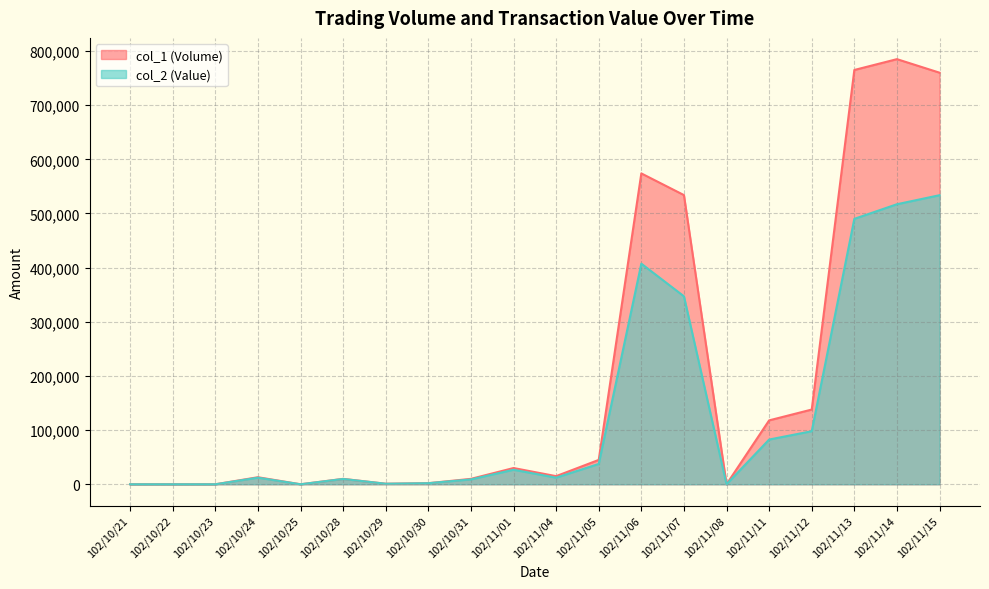

Rank the categories by col_1 (Volume) value from highest to lowest.

102/11/14, 102/11/13, 102/11/15, 102/11/06, 102/11/07, 102/11/12, 102/11/11, 102/11/05, 102/11/01, 102/11/04, 102/10/24, 102/10/28, 102/10/31, 102/10/30, 102/10/29, 102/10/21, 102/10/22, 102/10/23, 102/10/25, 102/11/08